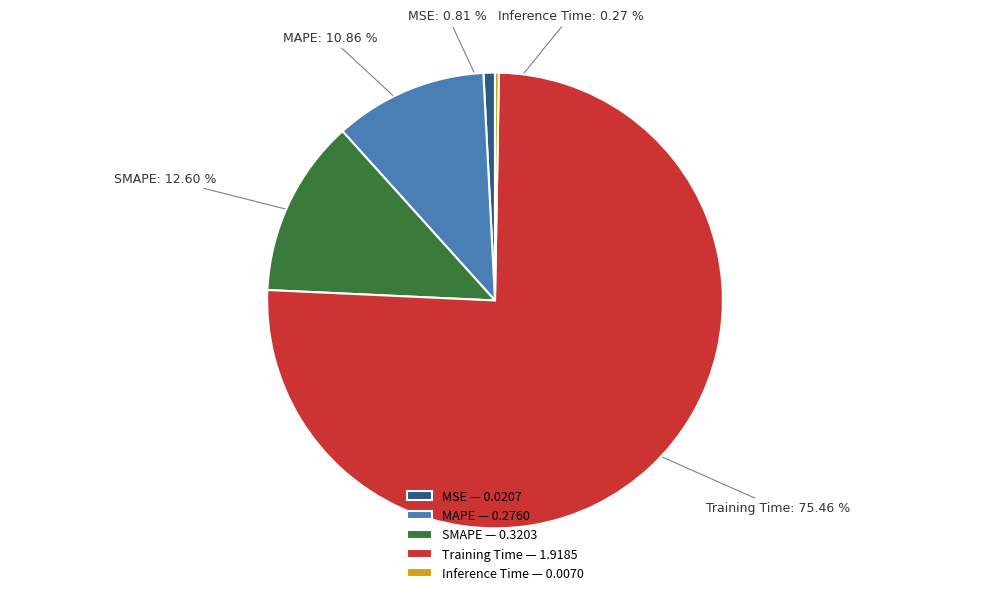

Which slice is the largest?

Training Time